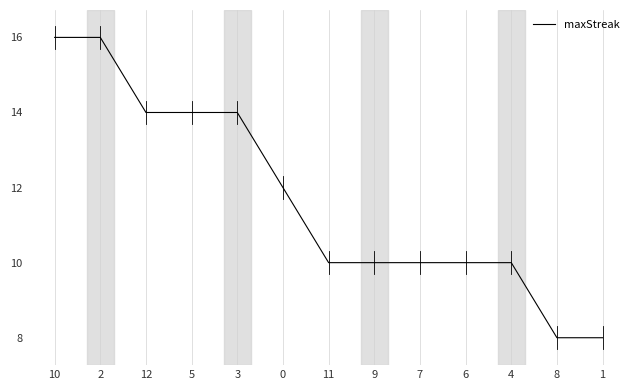

What is the sum of all values?

152